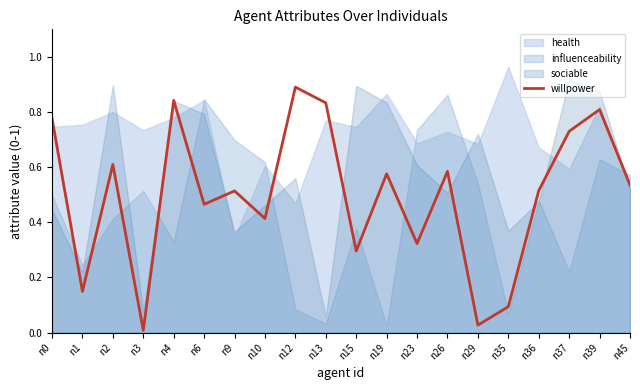

What is the value of the 9th point from the left?

0.9